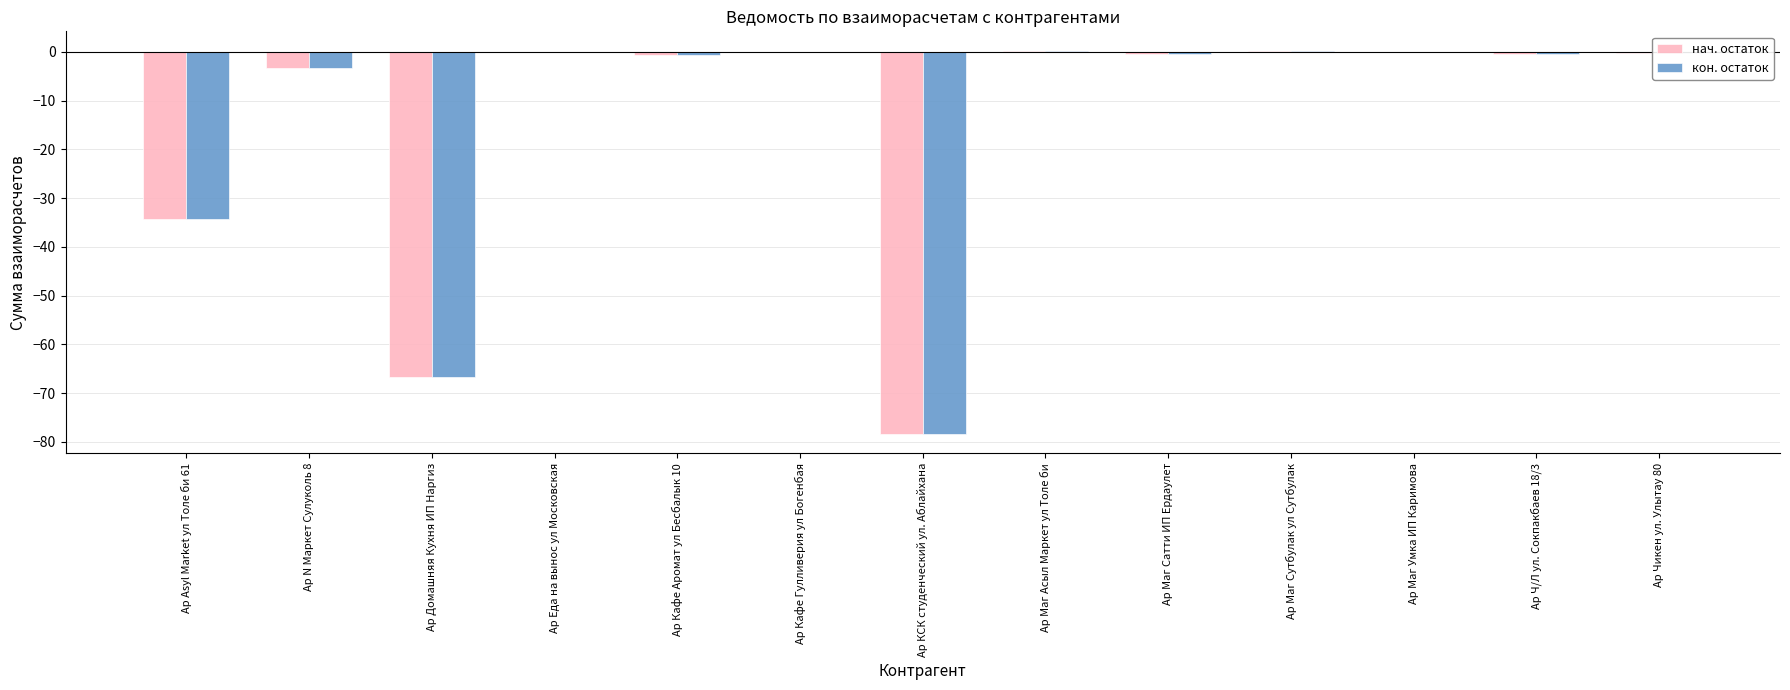

Are the bars horizontal?

No